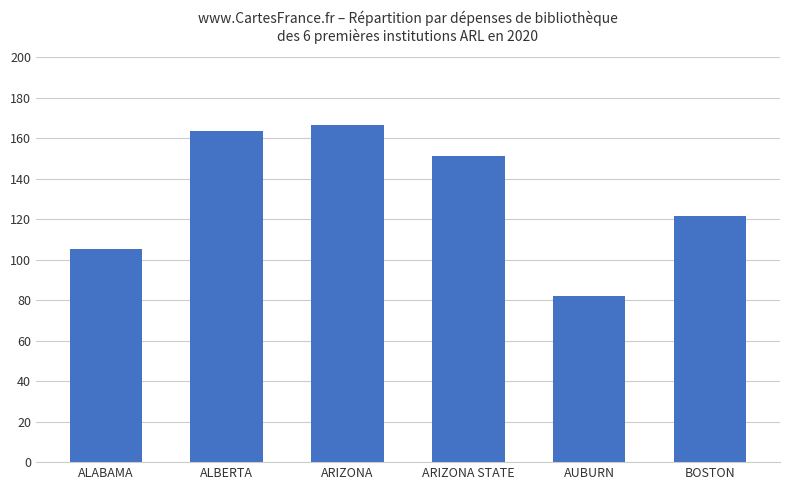

Rank the categories by value from lowest to highest.

AUBURN, ALABAMA, BOSTON, ARIZONA STATE, ALBERTA, ARIZONA